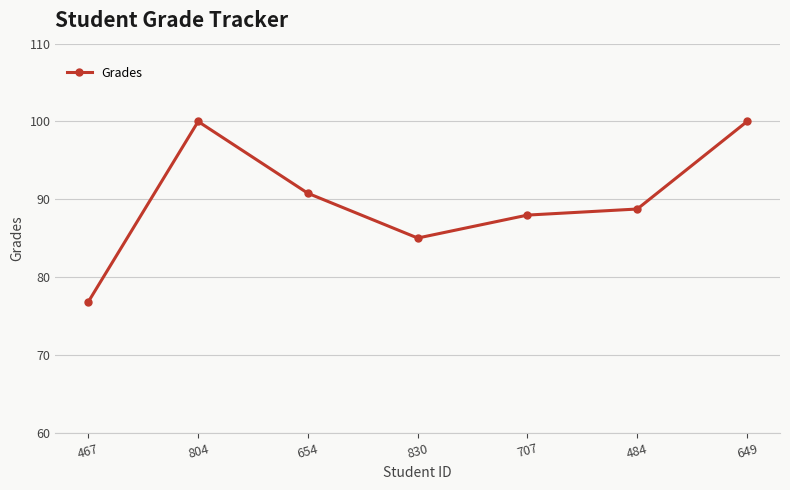

Reading right to left, extract all data points from this chart.

100.0	88.8	88.0	85.0	90.8	100.0	76.8